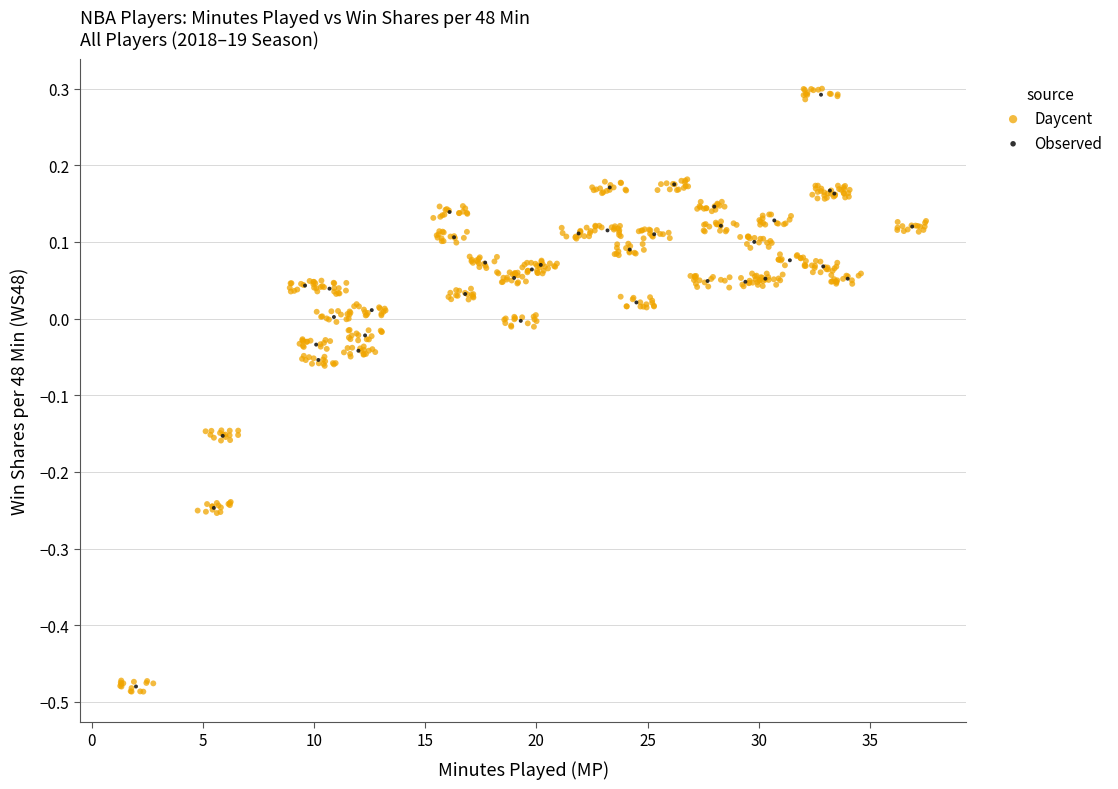

Which series has the widest spread of Y values?

Daycent